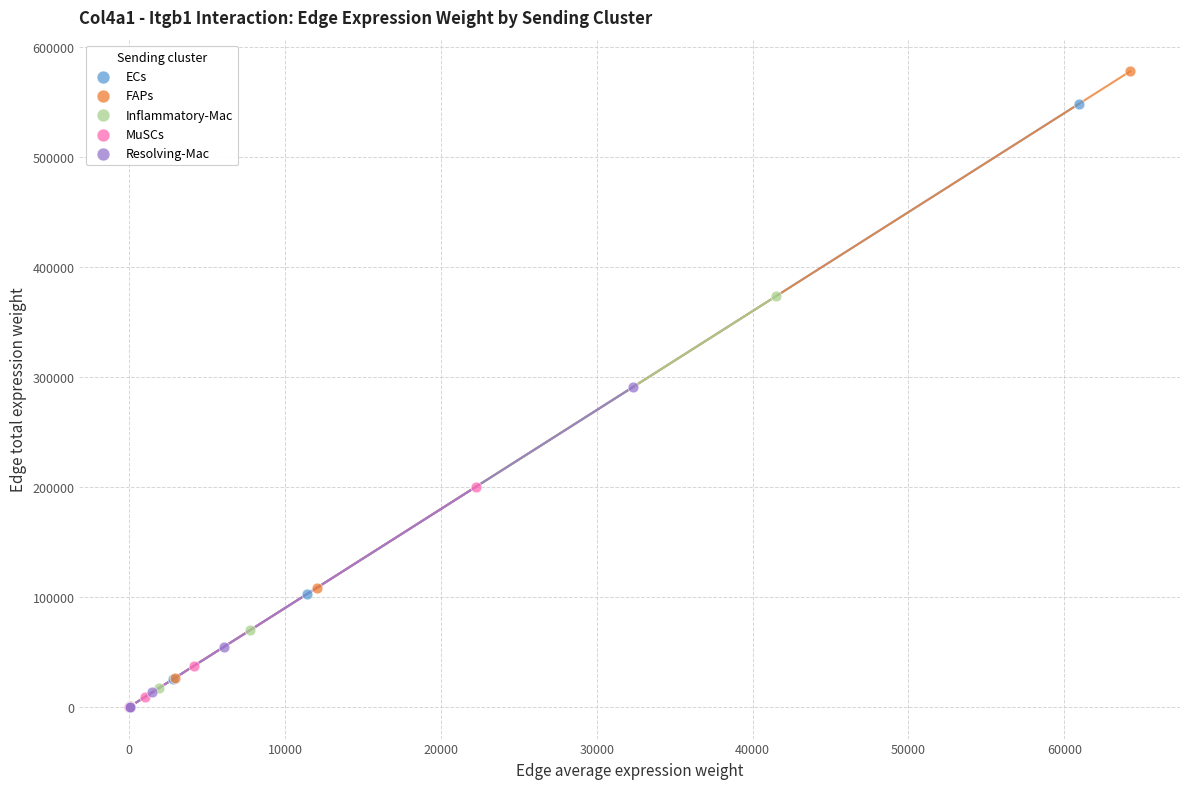

What are all the series names shown in the legend?

ECs, FAPs, Inflammatory-Mac, MuSCs, Resolving-Mac